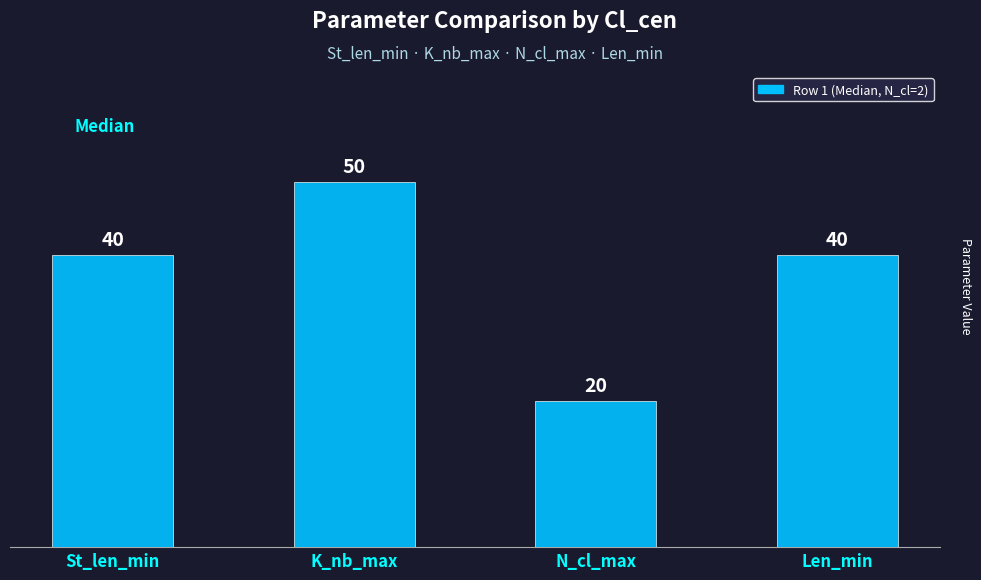

Reading right to left, transcribe all the data shown in this chart.

Len_min=40	N_cl_max=20	K_nb_max=50	St_len_min=40